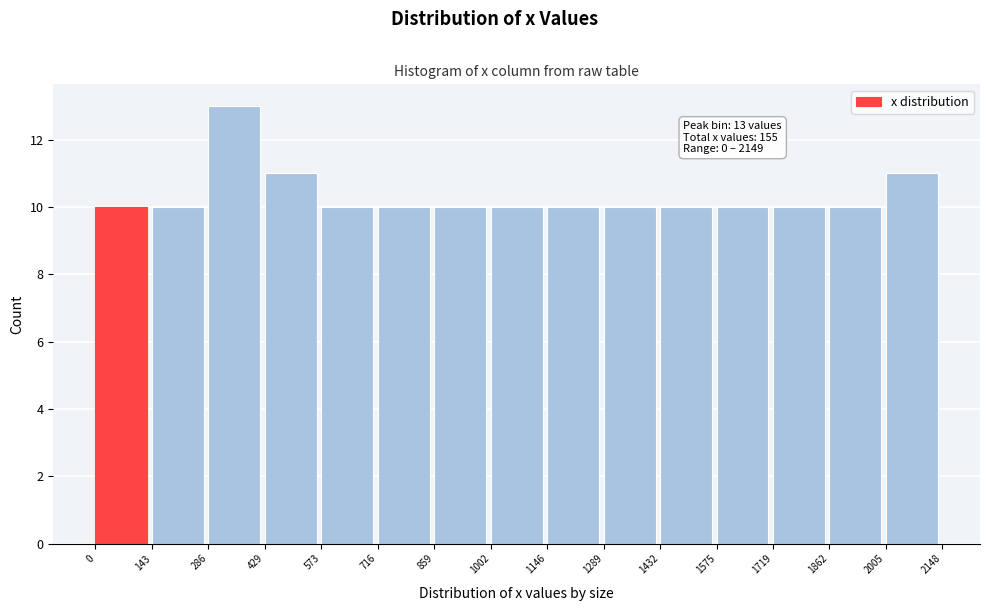

Which range on the x-axis has the tallest bar?

286 to 429